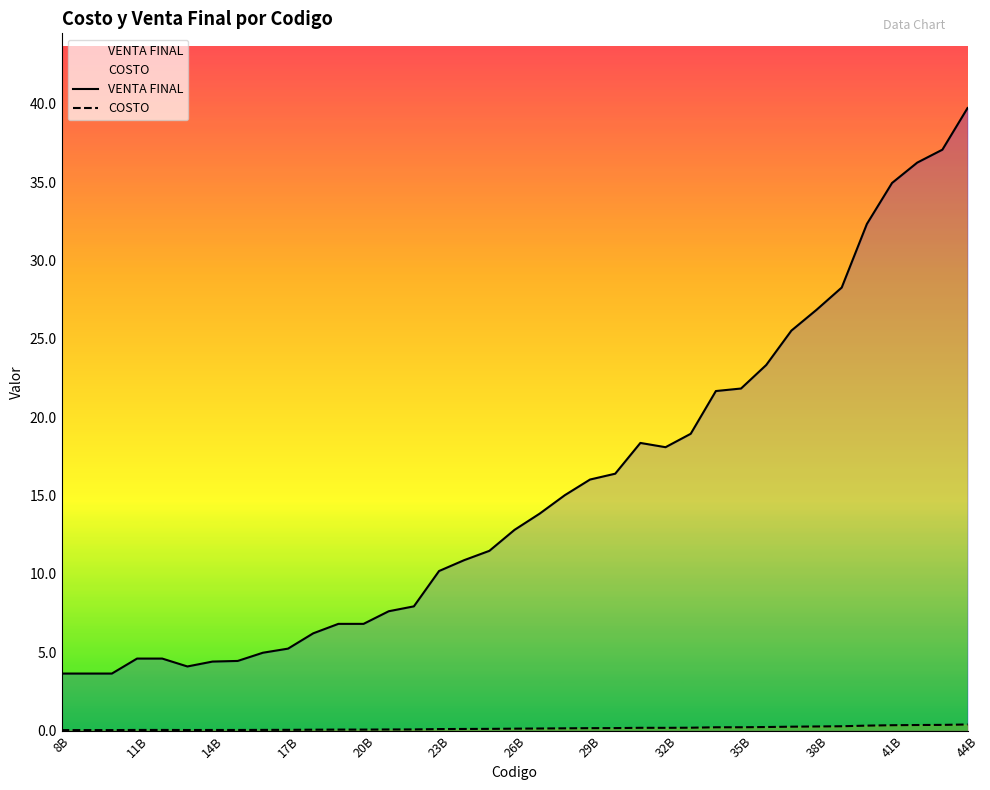

Which series has the widest spread of values?

VENTA FINAL